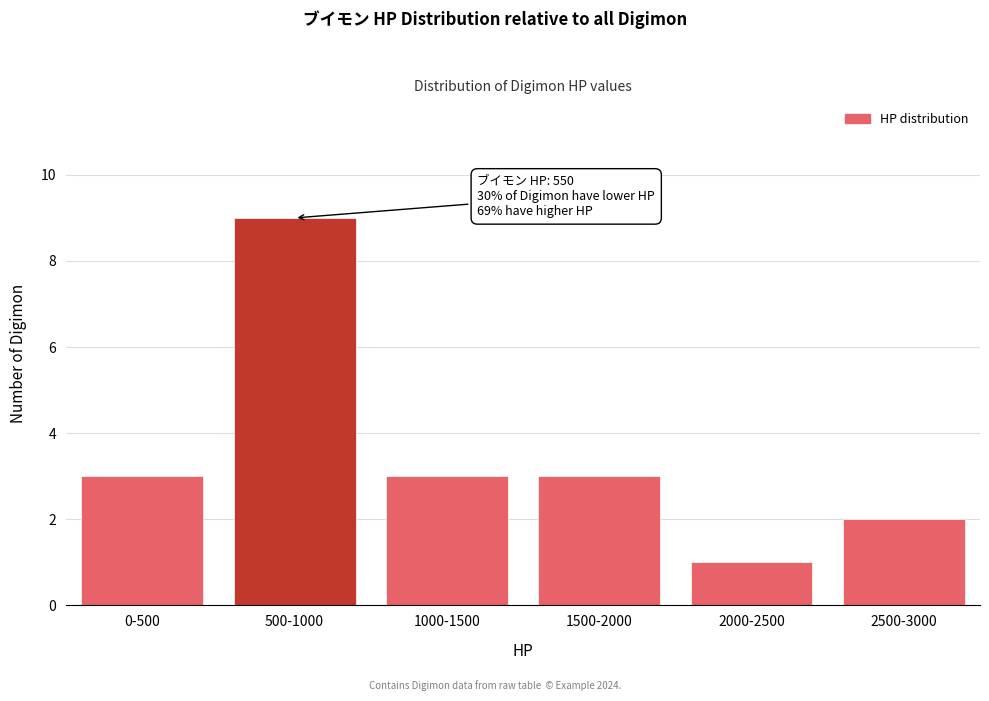

Reading right to left, extract all data points from this chart.

2	1	3	3	9	3